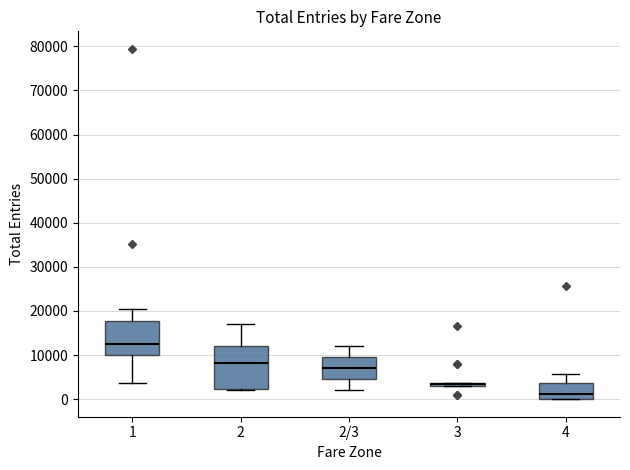

Which box is the tallest, from its lower edge to its upper edge?

2